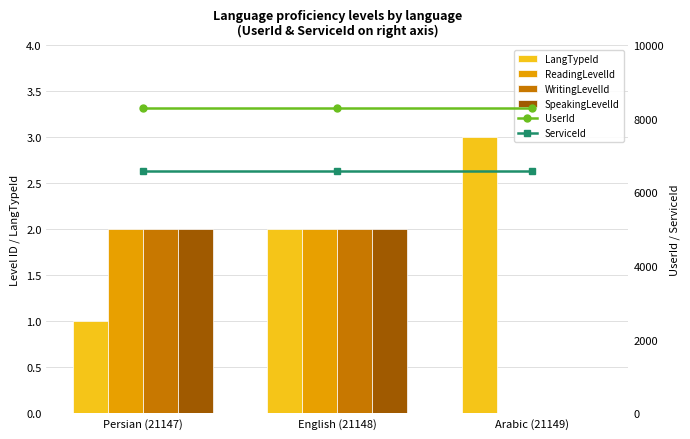

Reading left to right, transcribe all the data shown in this chart.

LangTypeId: 1	2	3
ReadingLevelId: 2	2	0
WritingLevelId: 2	2	0
SpeakingLevelId: 2	2	0
UserId: 8296	8296	8296
ServiceId: 6593	6593	6593